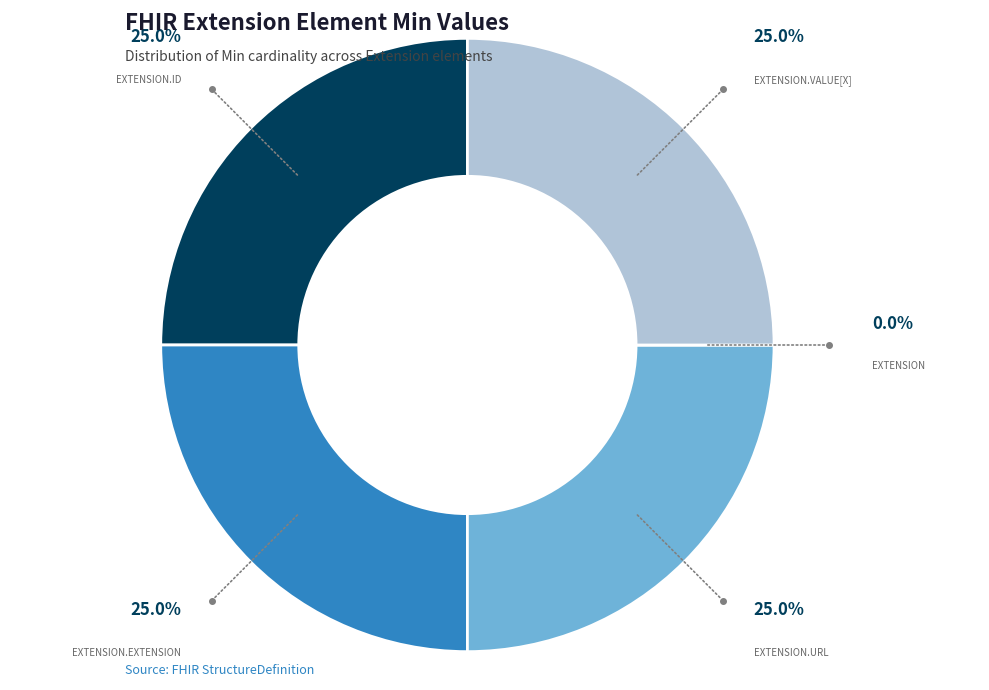

Rank the categories by value from lowest to highest.

Extension, Extension.id, Extension.extension, Extension.url, Extension.value[x]